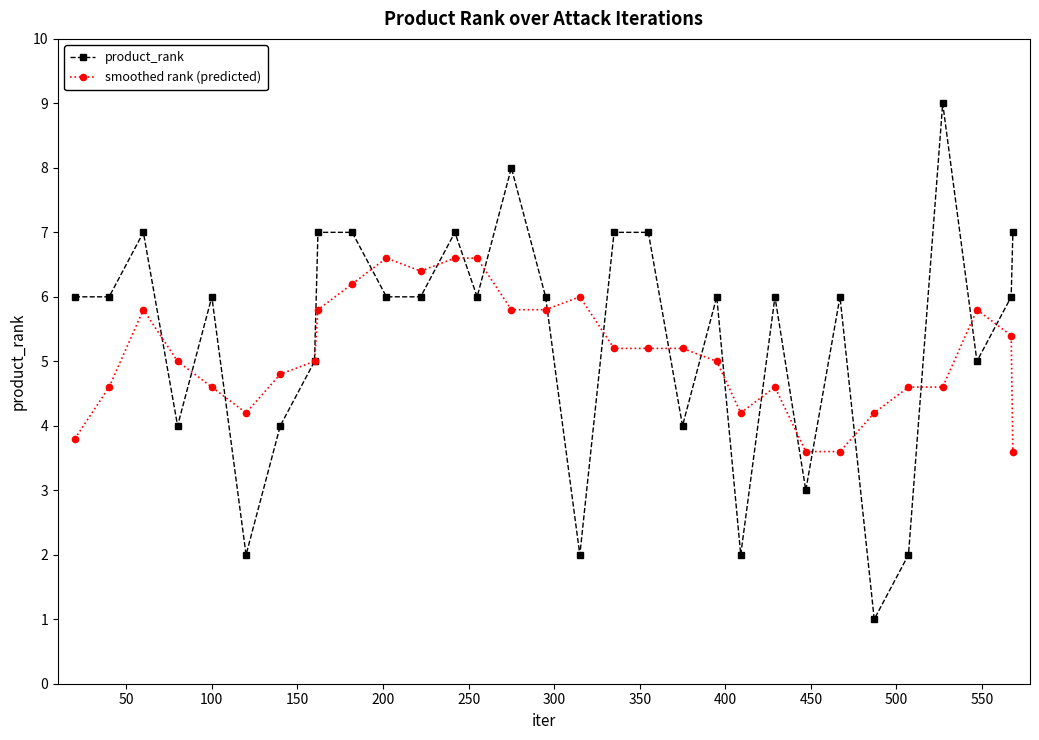

Rank the series by their maximum value, from highest to lowest.

product_rank, smoothed rank (predicted)